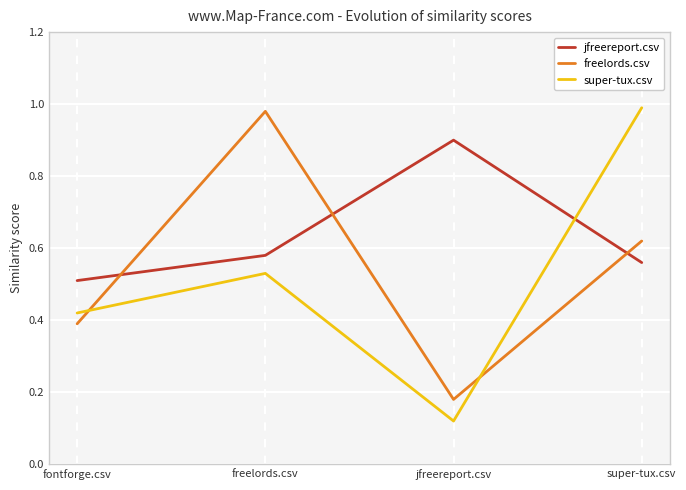

What are all the series names shown in the legend?

jfreereport.csv, freelords.csv, super-tux.csv